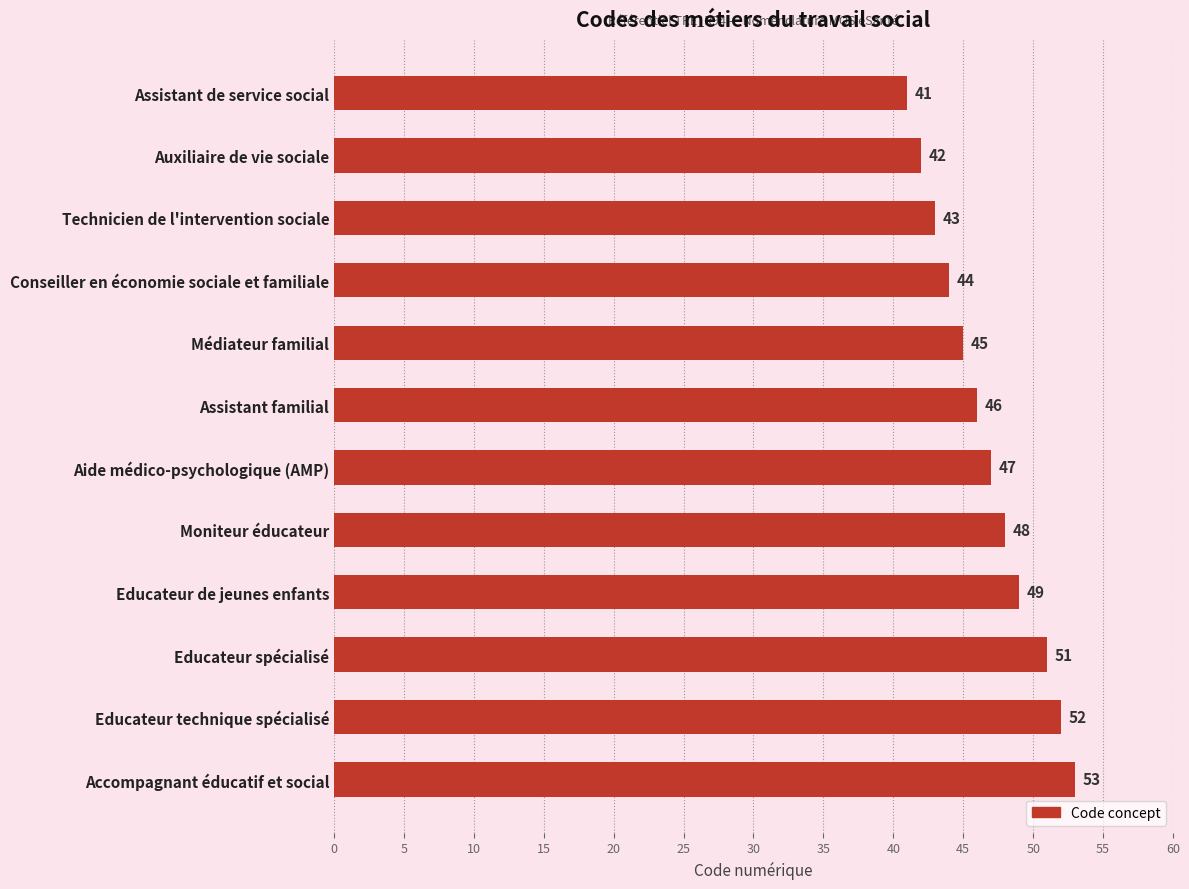

What is the sum of all values?

561